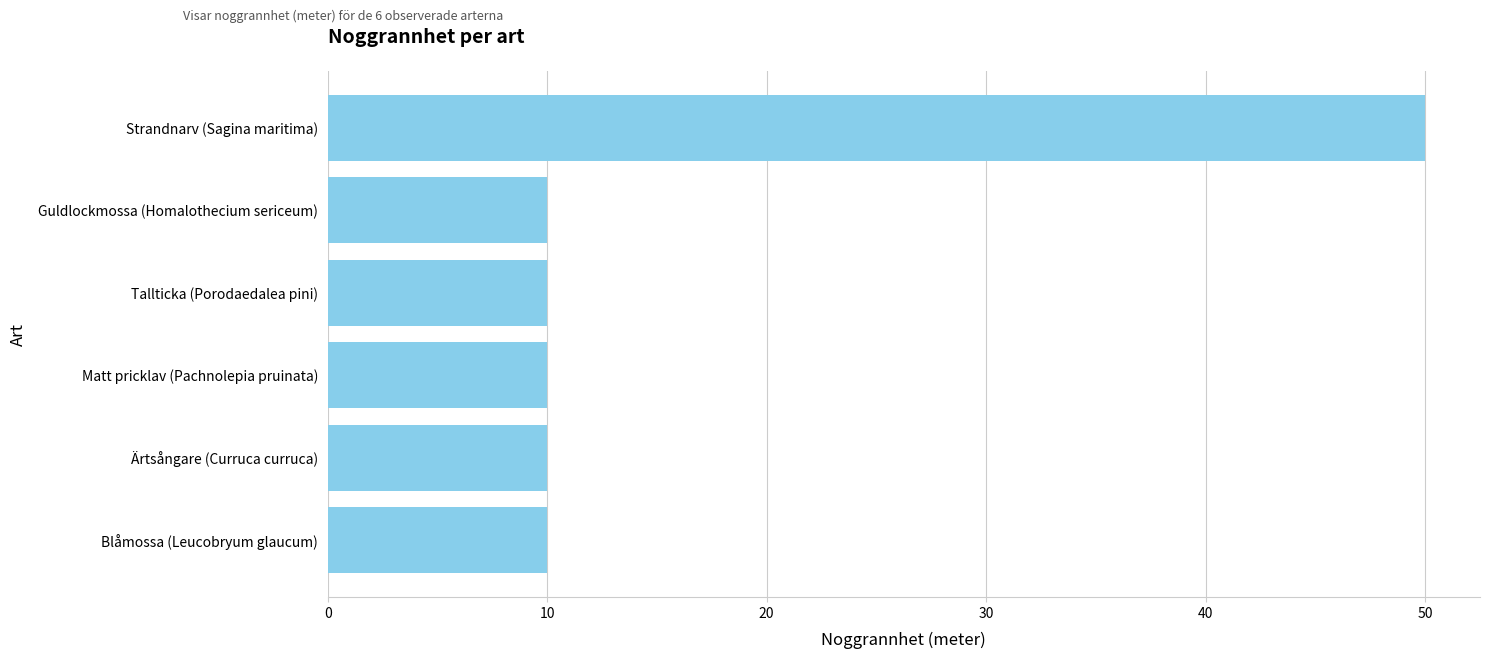

Reading top to bottom, extract all data points from this chart.

Strandnarv (Sagina maritima)=50	Guldlockmossa (Homalothecium sericeum)=10	Tallticka (Porodaedalea pini)=10	Matt pricklav (Pachnolepia pruinata)=10	Ärtsångare (Curruca curruca)=10	Blåmossa (Leucobryum glaucum)=10